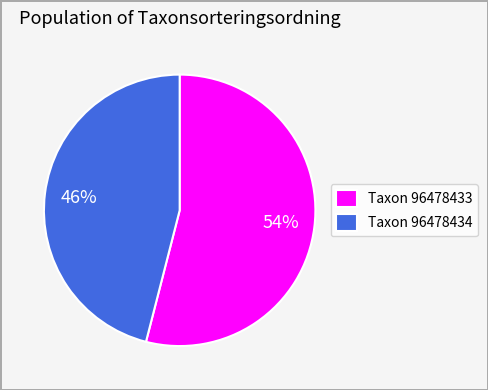

How many segments does this pie chart have?

2